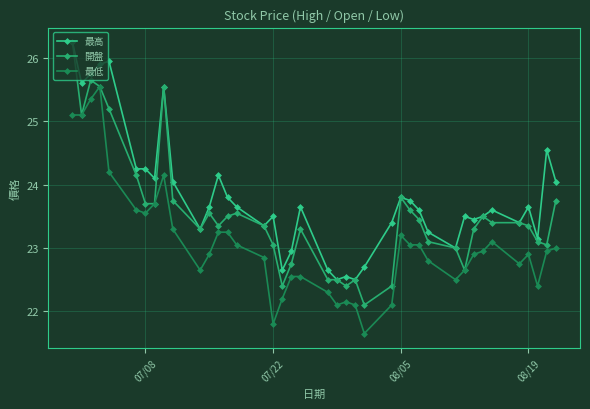

Which series has the largest total across all categories?

最高